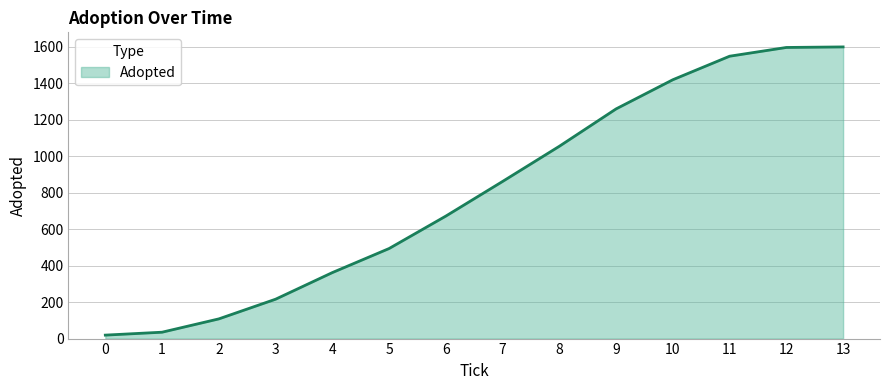

What is the maximum value shown in the chart?

1600